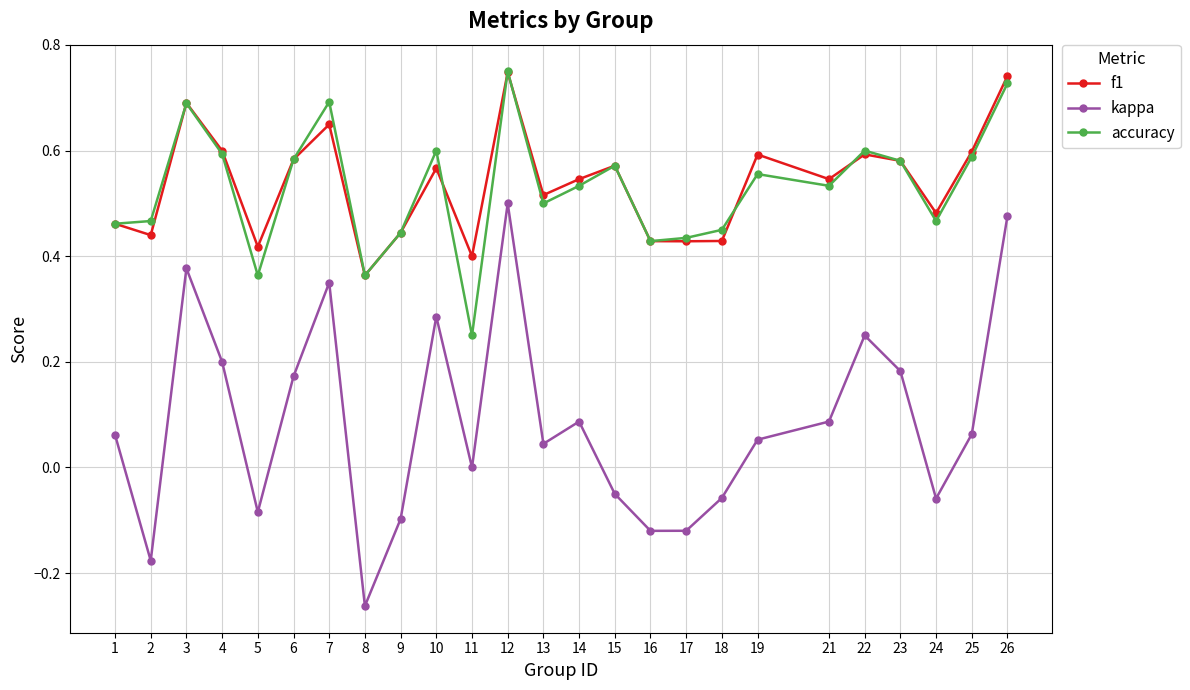

At which category is the sum across all series the highest?

12